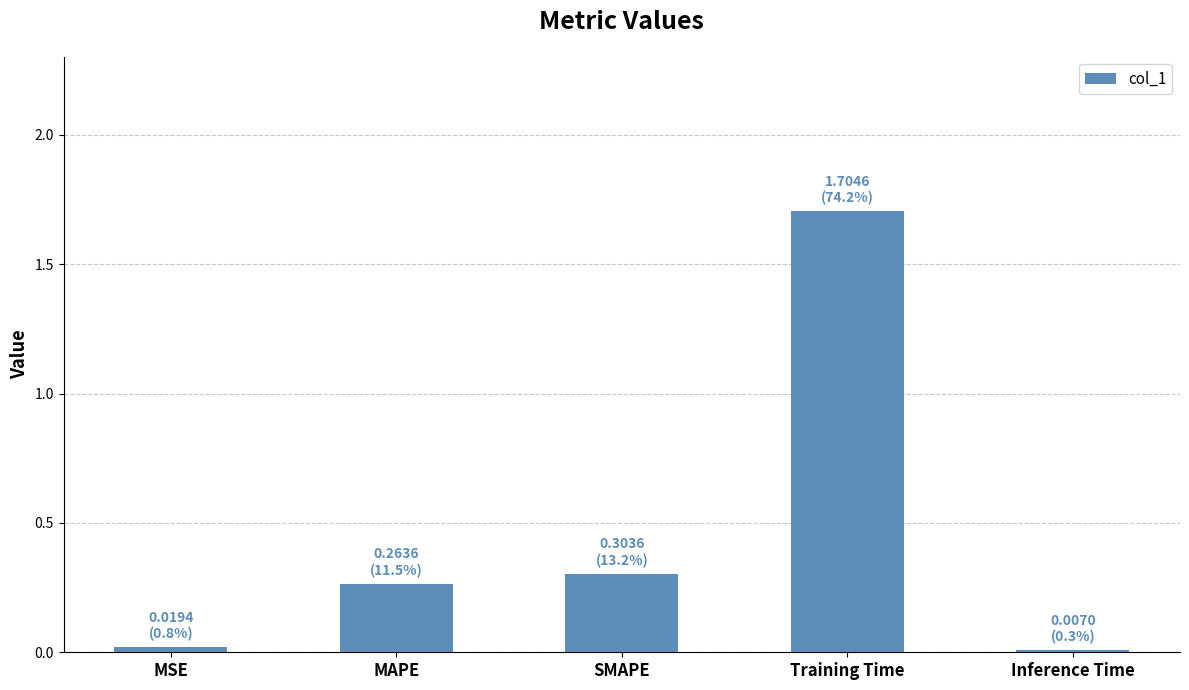

True or false: the data shows 0.3 at MAPE.

True